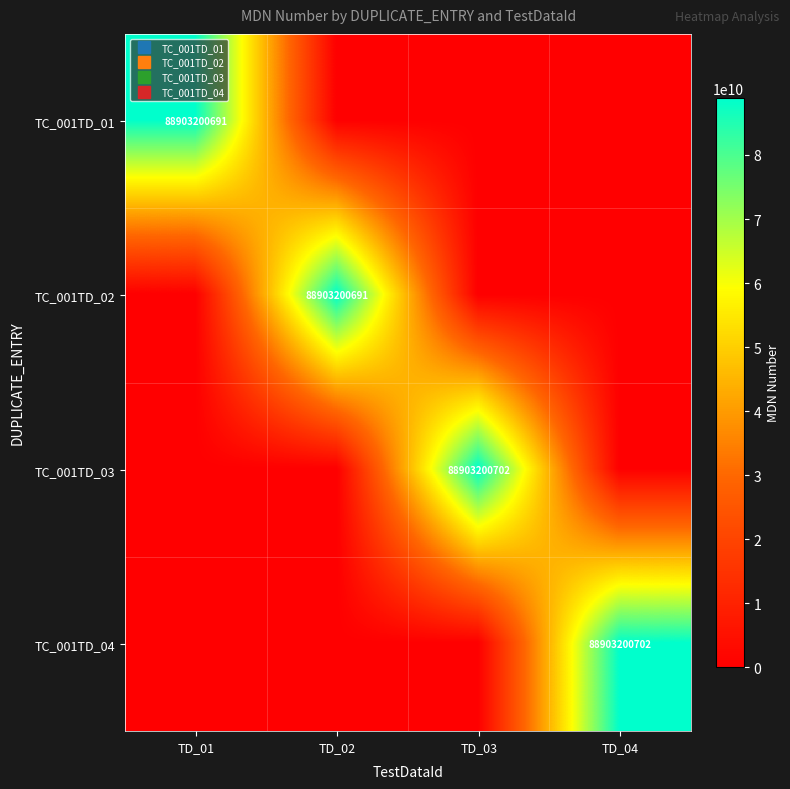

At which label is TC_001TD_02 closest to 44451600345?

TD_01